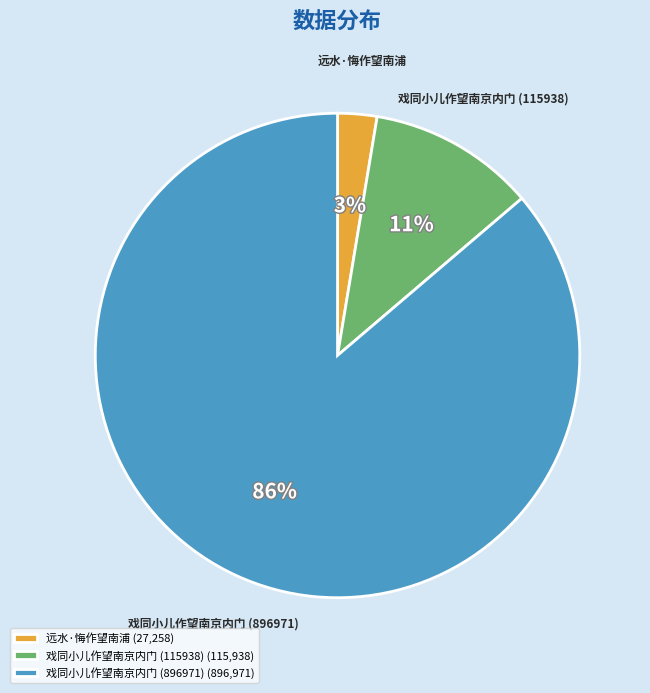

To the nearest percent, what is the combined percentage of 远水·悔作望南浦 and 戏同小儿作望南京内门 (115938)?

14%